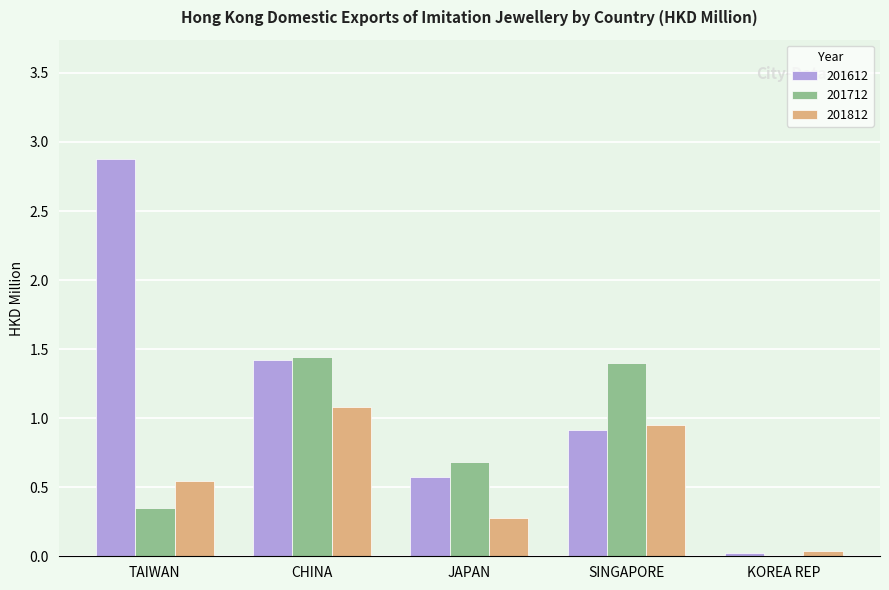

Is the value of 201812 at CHINA greater than the value of 201712 at TAIWAN?

Yes